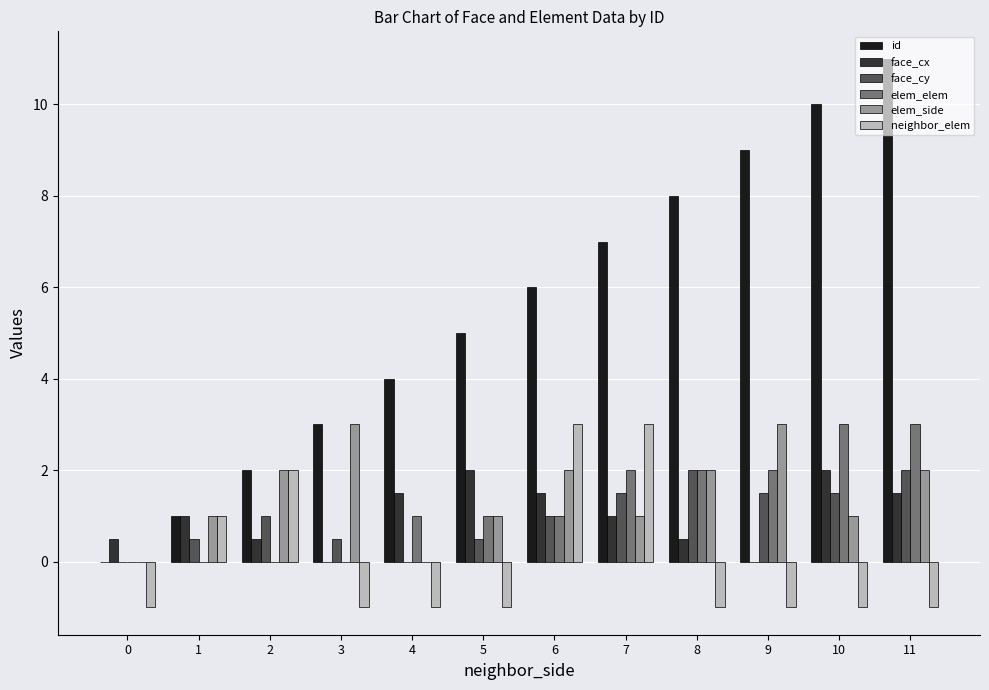

Which series has the largest total across all categories?

id